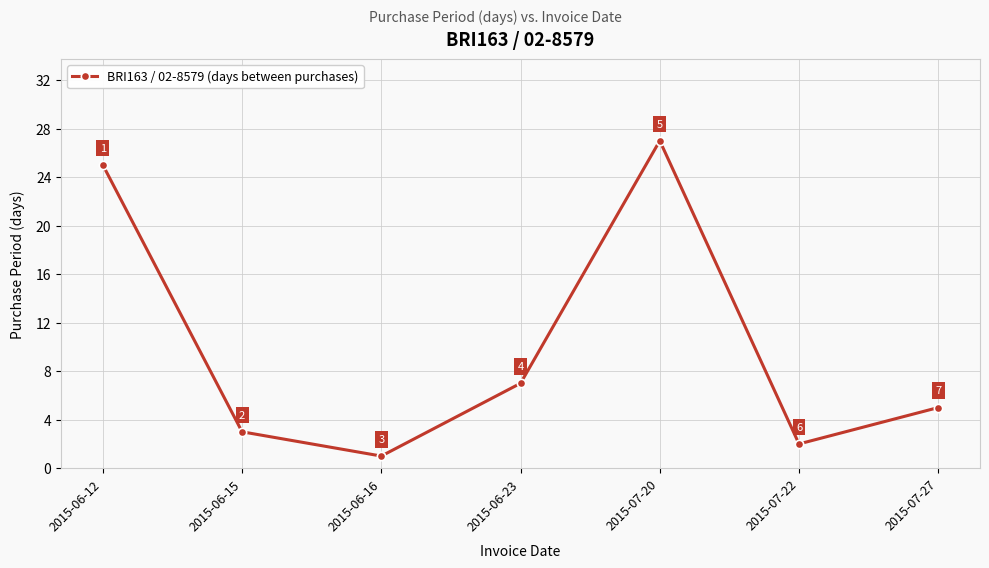

List the labels in order of value, largest first.

2015-07-20, 2015-06-12, 2015-06-23, 2015-07-27, 2015-06-15, 2015-07-22, 2015-06-16